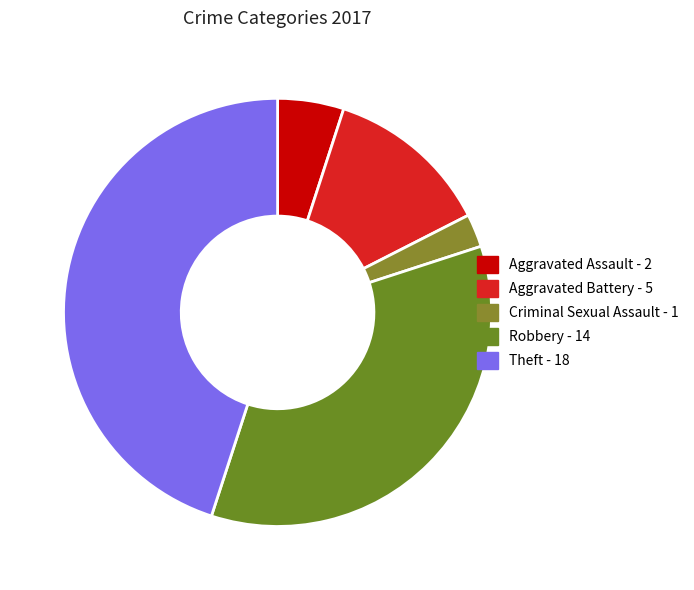

What is the ratio of the value at Criminal Sexual Assault to the value at Aggravated Assault?

0.5